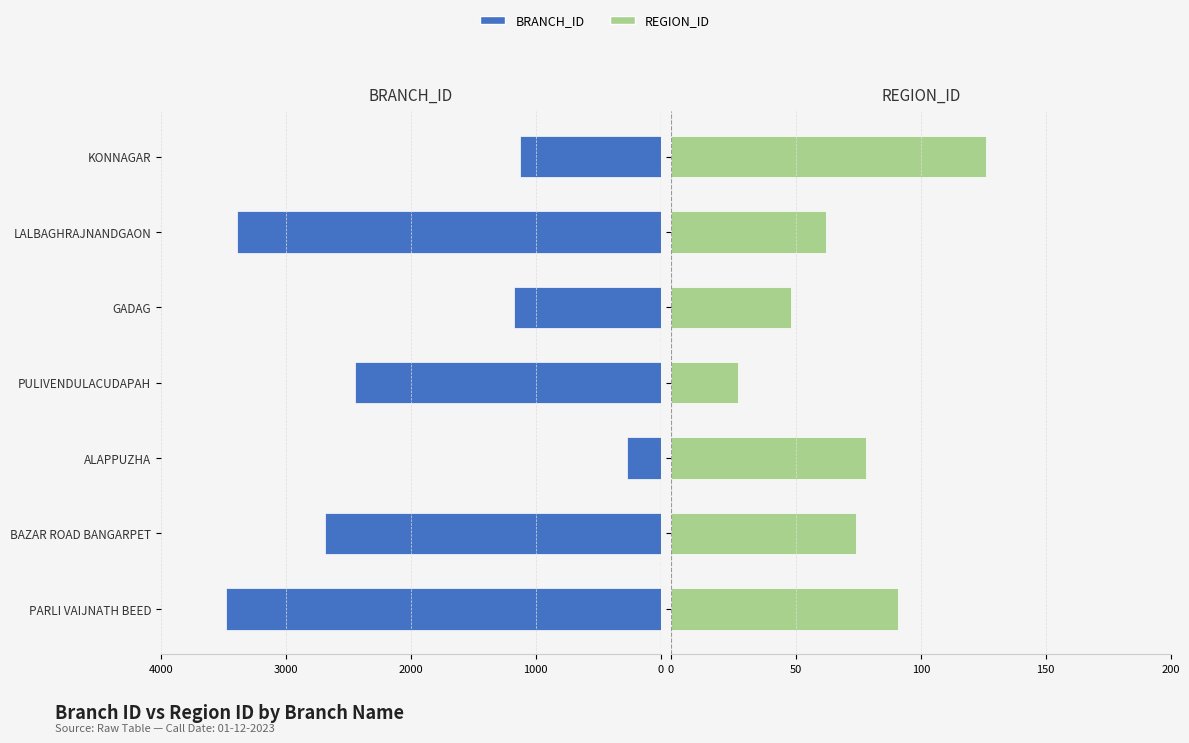

The value of REGION_ID at KONNAGAR is 126. True or false?

True